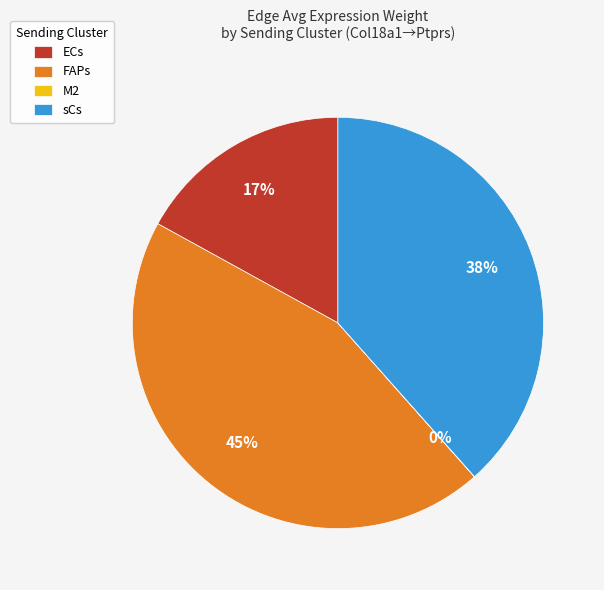

To the nearest percent, what is the average slice percentage?

25%